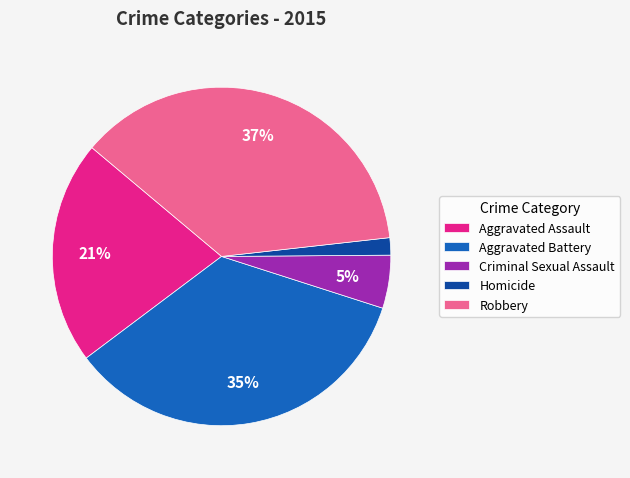

To the nearest percent, what is the combined percentage of Criminal Sexual Assault and Aggravated Assault?

26%